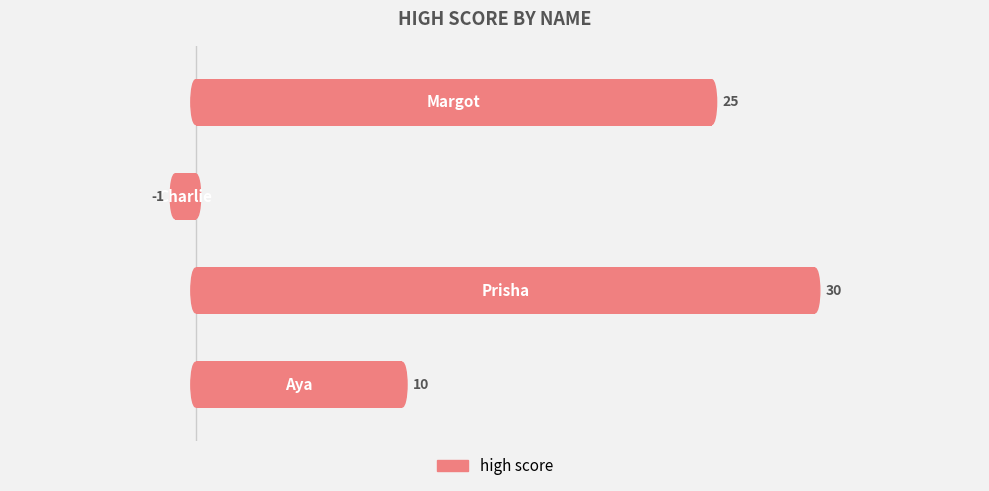

How many values are between 10 and 30?

3